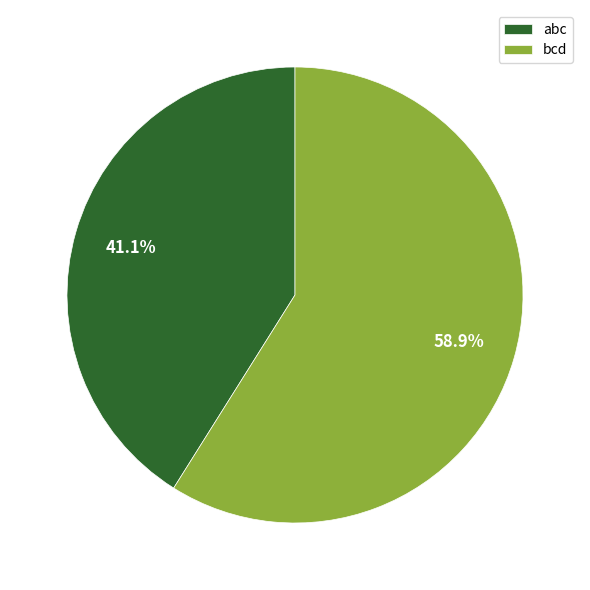

To the nearest percent, what is the difference between the abc and bcd slice percentages?

18%